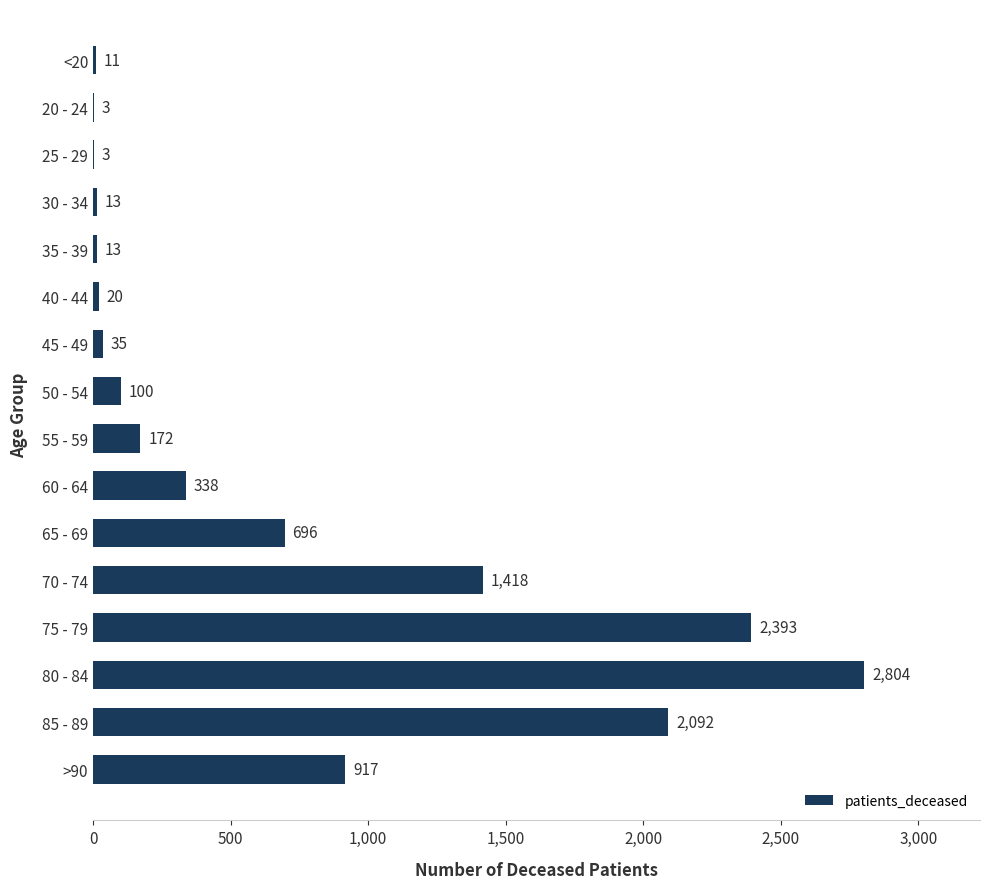

Where is the data nearest to the value 1403?

70 - 74